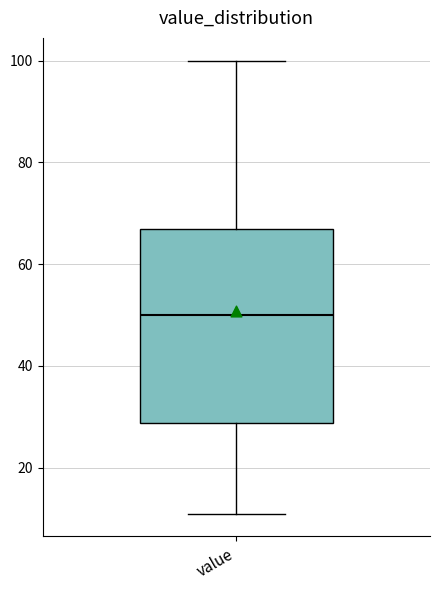

Where does the upper whisker of the box for value end on the y-axis? The values are not printed on the chart, so give them approximately, as read against the axis.

100